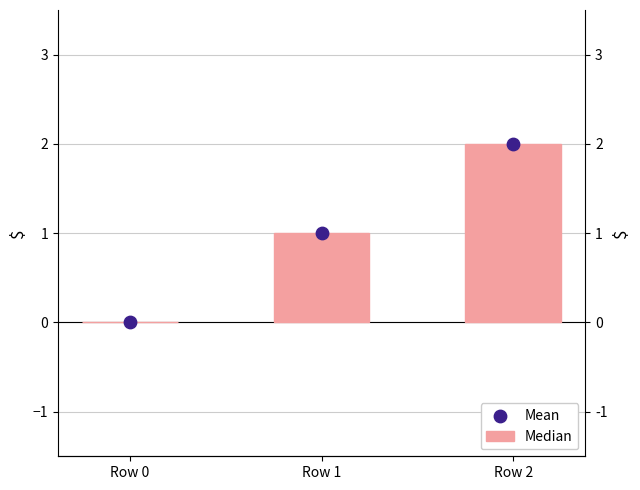

Which series reaches the maximum Y coordinate?

Median